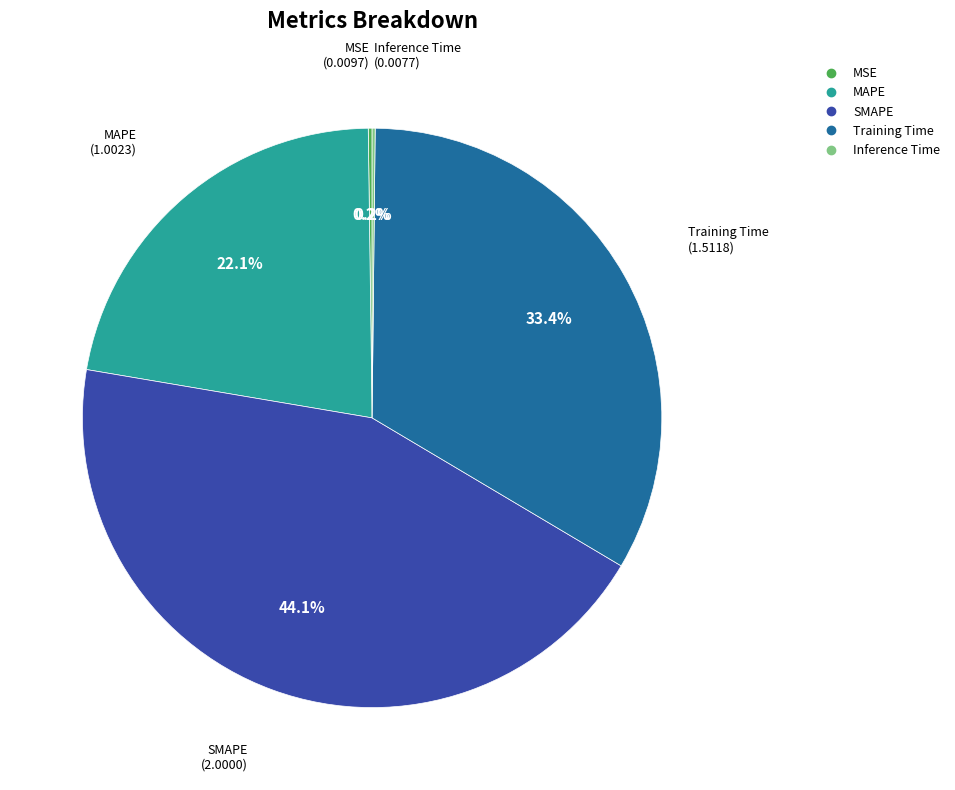

To the nearest percent, what percentage of the pie is SMAPE?

44%